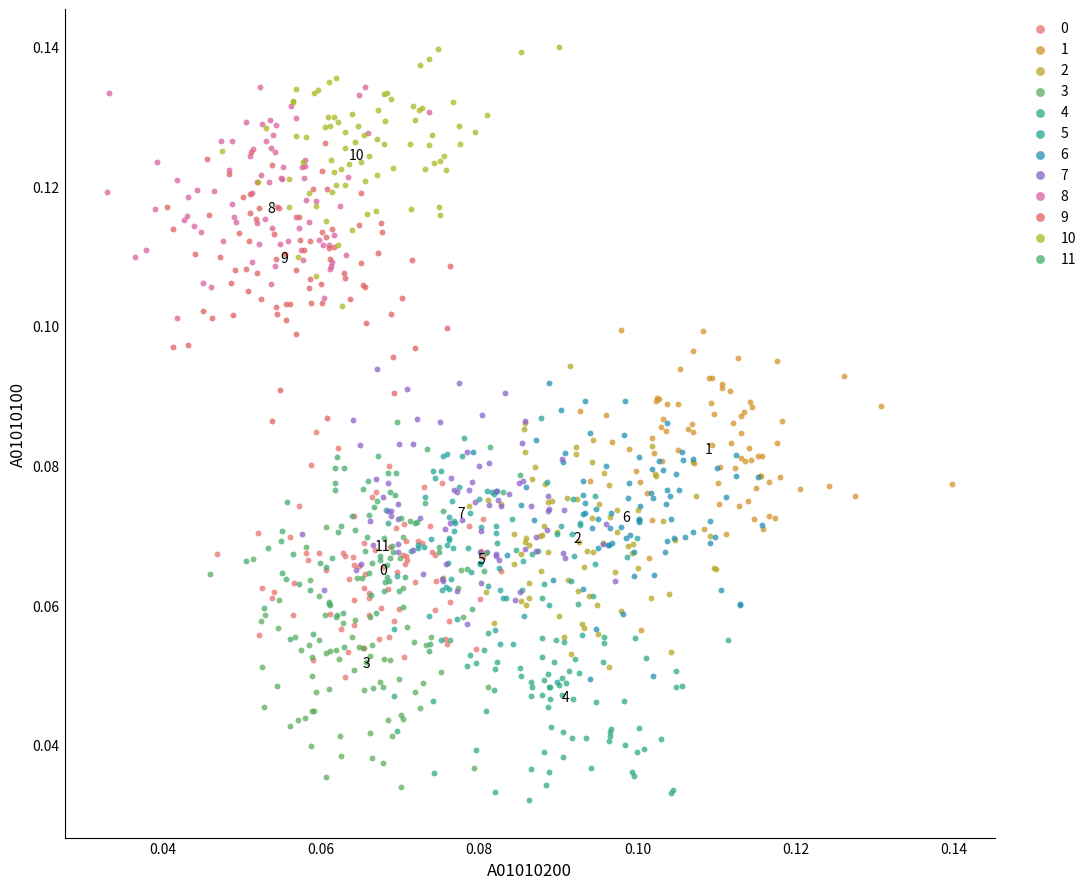

Which series contains the lowest Y value?

4